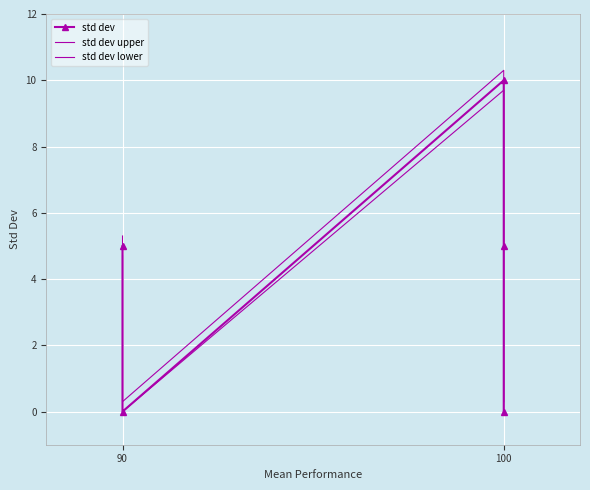

True or false: std dev upper has more than 0 interior local peaks.

True